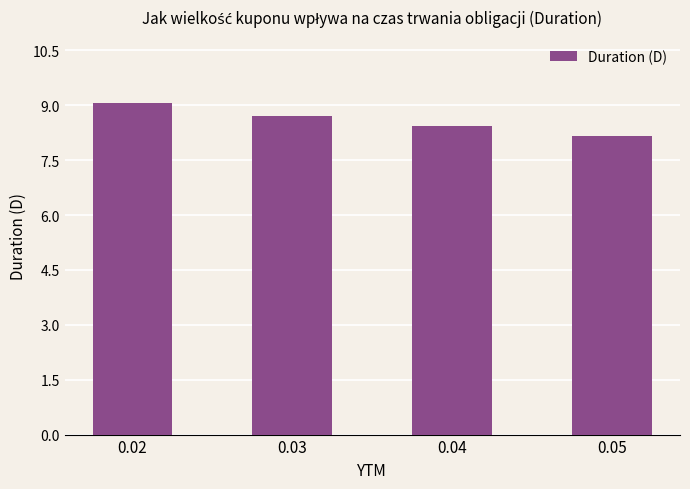

What is the value of the 4th bar from the left?

8.2